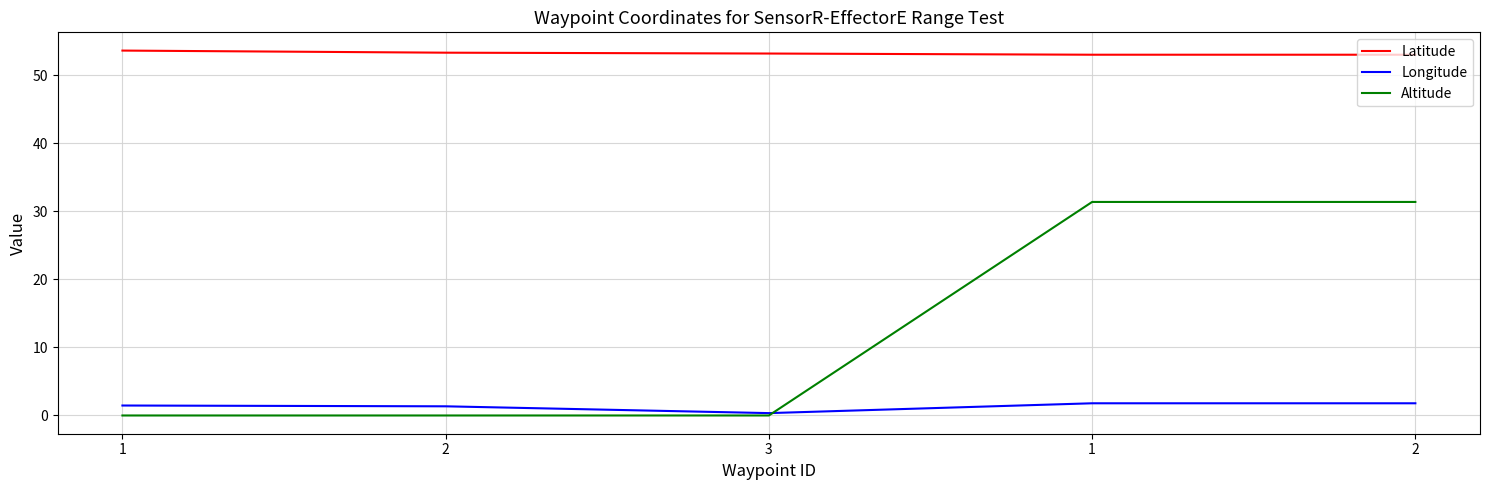

How many lines are shown in the chart?

3